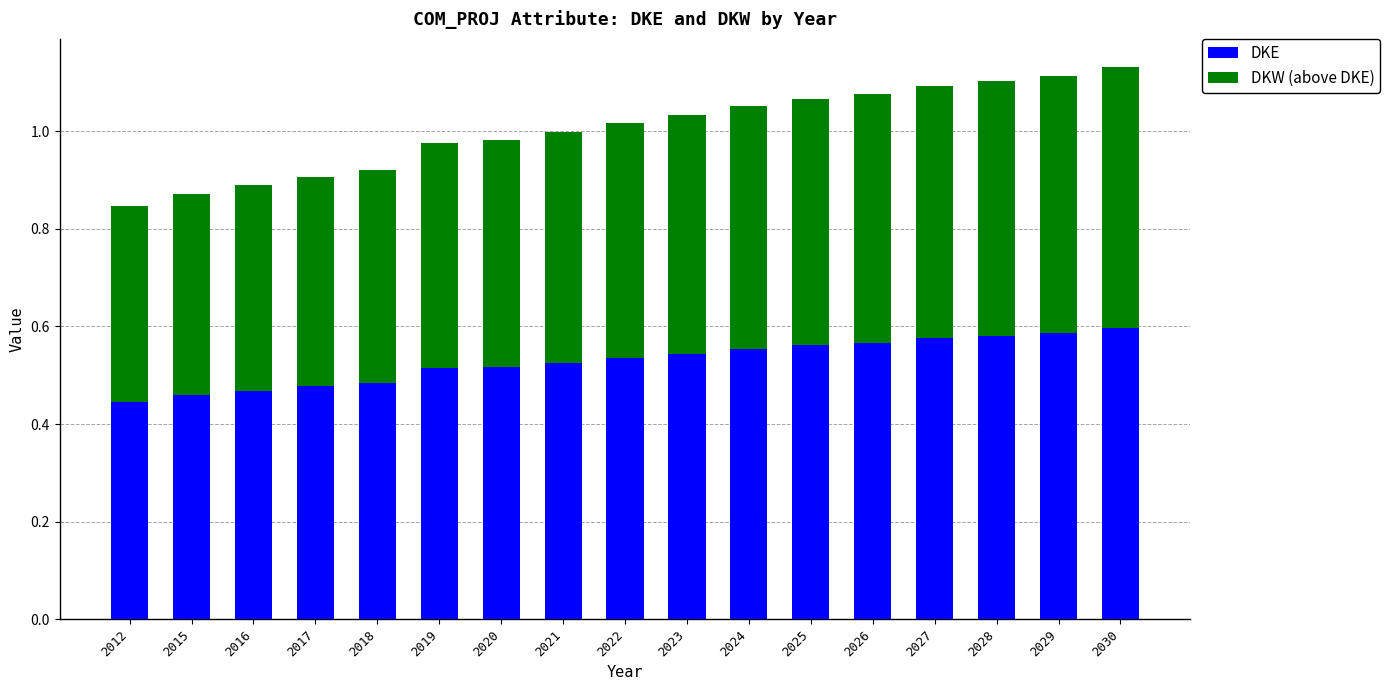

What is the total value across all series at 2012?

0.8